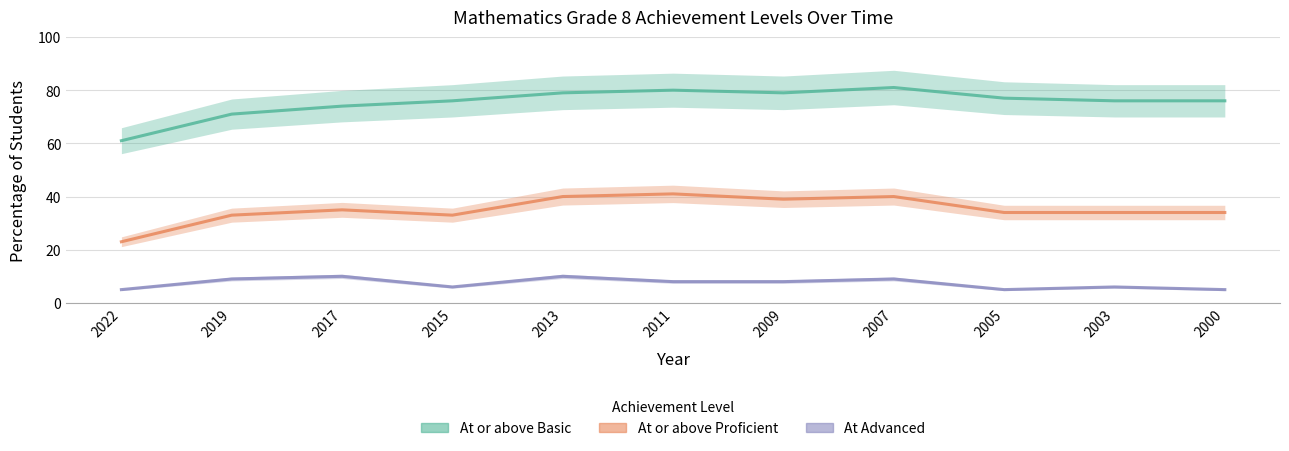

What is the spread (max minus min) of values at 2005?

72